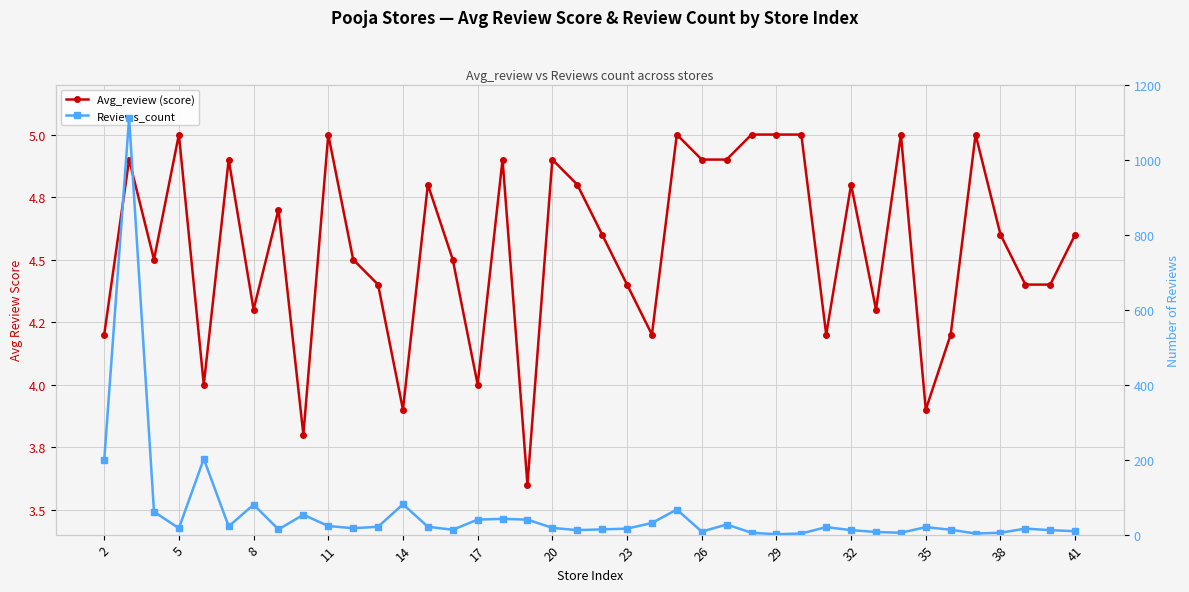

At which label does Avg_review (score) first exceed 4?

2